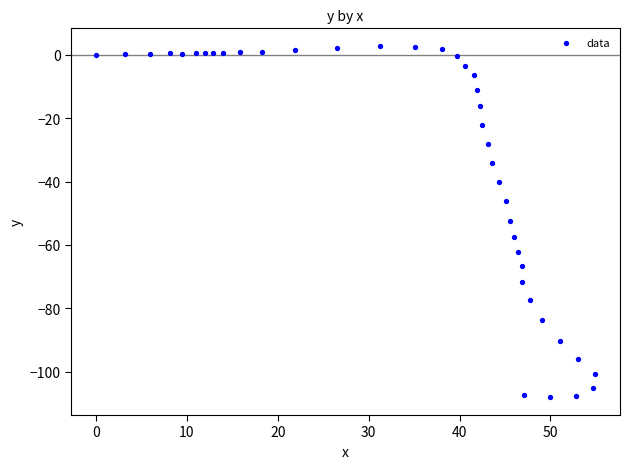

What is the range of X values (max minus min)?

54.9